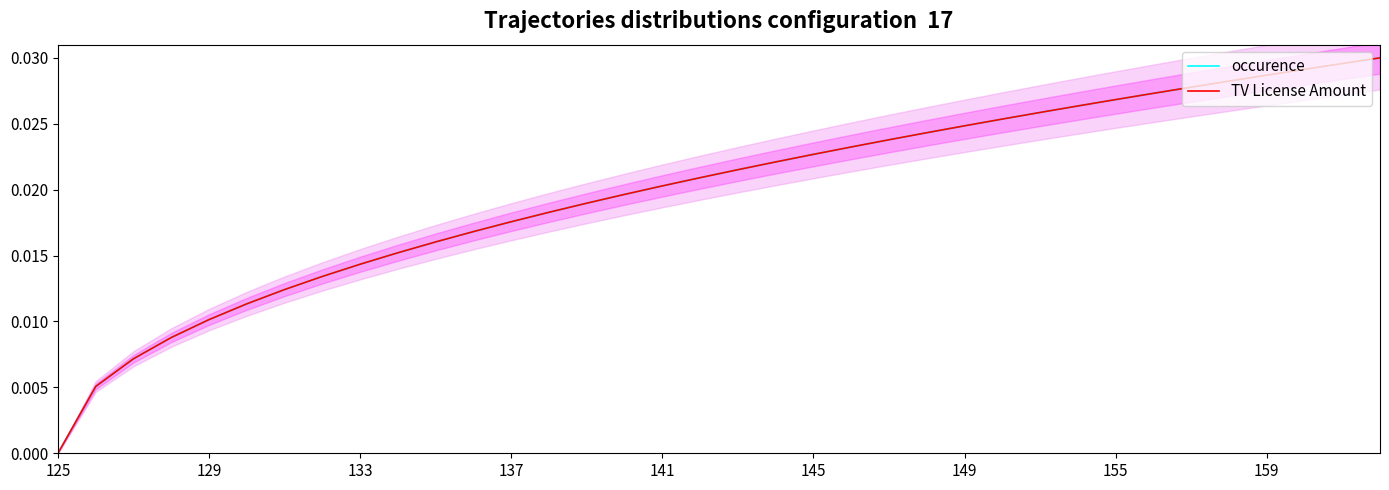

Where is TV License Amount nearest to the value 0?

125